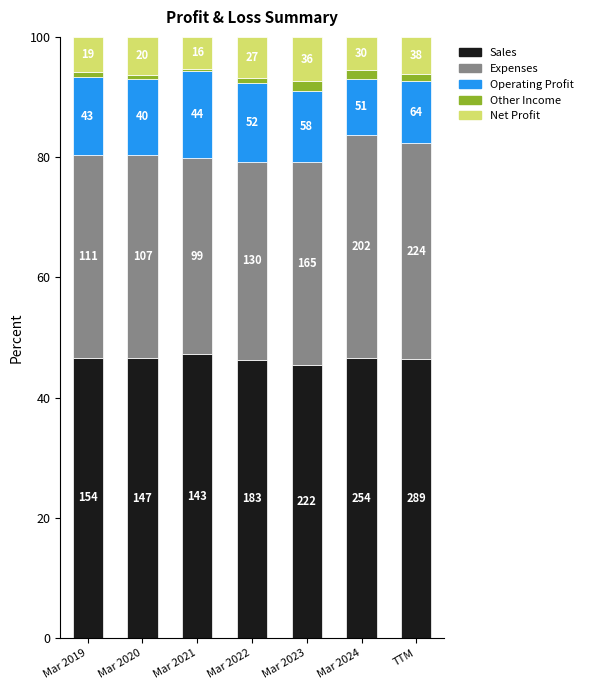

Does the chart contain any negative values?

No